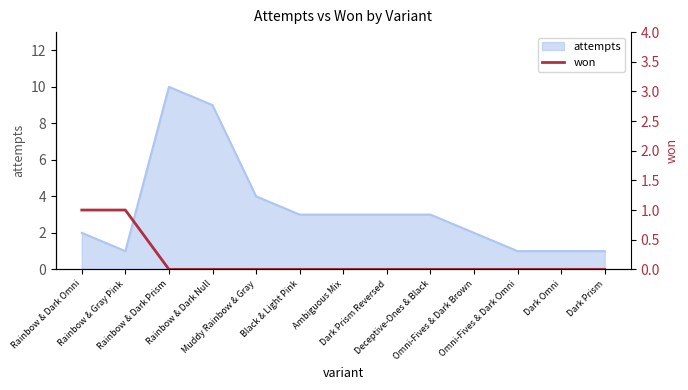

How many values are between 0 and 1?

13